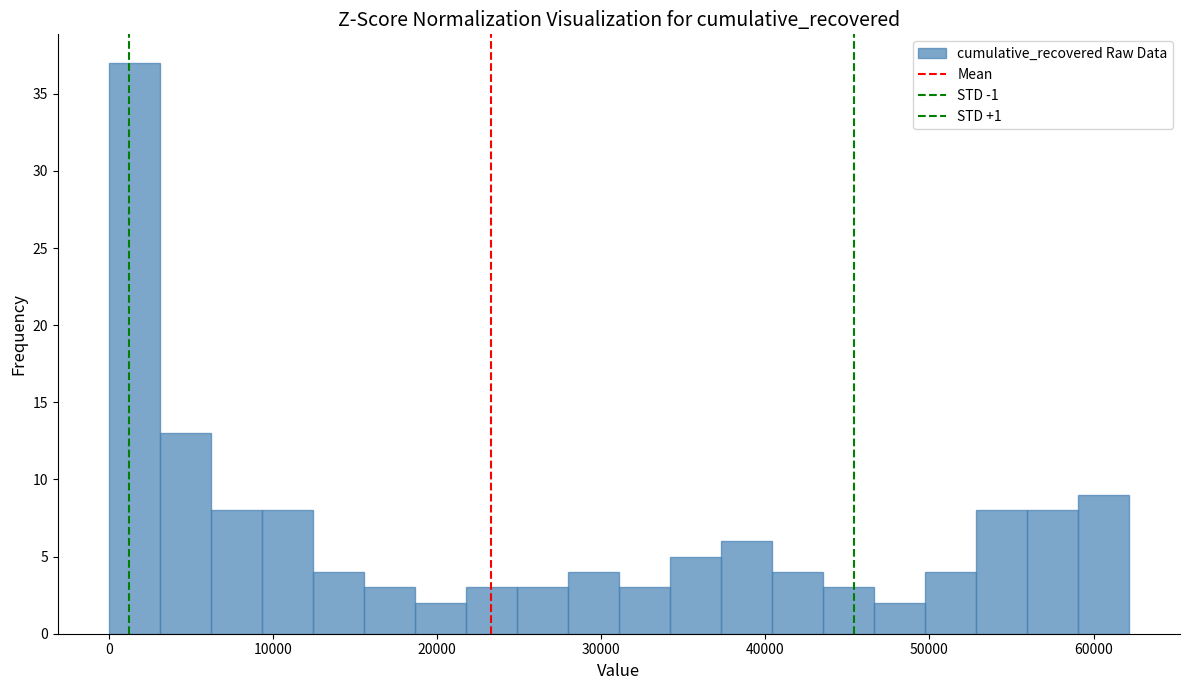

Around what value on the x-axis is the tallest bar? Give the approximate position of its centre, as read against the axis.

2000